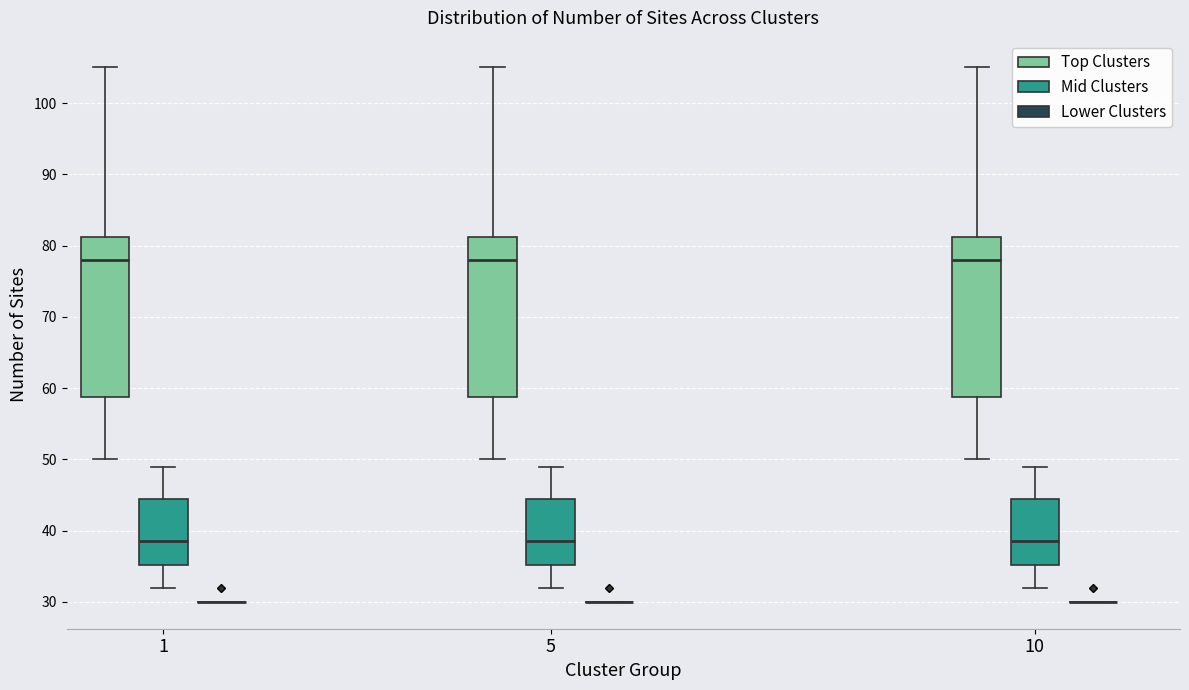

Reading left to right, transcribe this box plot: for each box, give where its median line is, the range the box spans, and where its two whiskers end, as read against the y-axis. The values are not printed on the chart, so give them approximately, as read against the axis.

1 (Top Clusters): median 78, box 59 to 81, whiskers 50 to 105
1 (Mid Clusters): median 39, box 35 to 45, whiskers 32 to 49
1 (Lower Clusters): box collapsed to a line at 30, whiskers 30 to 30
5 (Top Clusters): median 78, box 59 to 81, whiskers 50 to 105
5 (Mid Clusters): median 39, box 35 to 45, whiskers 32 to 49
5 (Lower Clusters): box collapsed to a line at 30, whiskers 30 to 30
10 (Top Clusters): median 78, box 59 to 81, whiskers 50 to 105
10 (Mid Clusters): median 39, box 35 to 45, whiskers 32 to 49
10 (Lower Clusters): box collapsed to a line at 30, whiskers 30 to 30